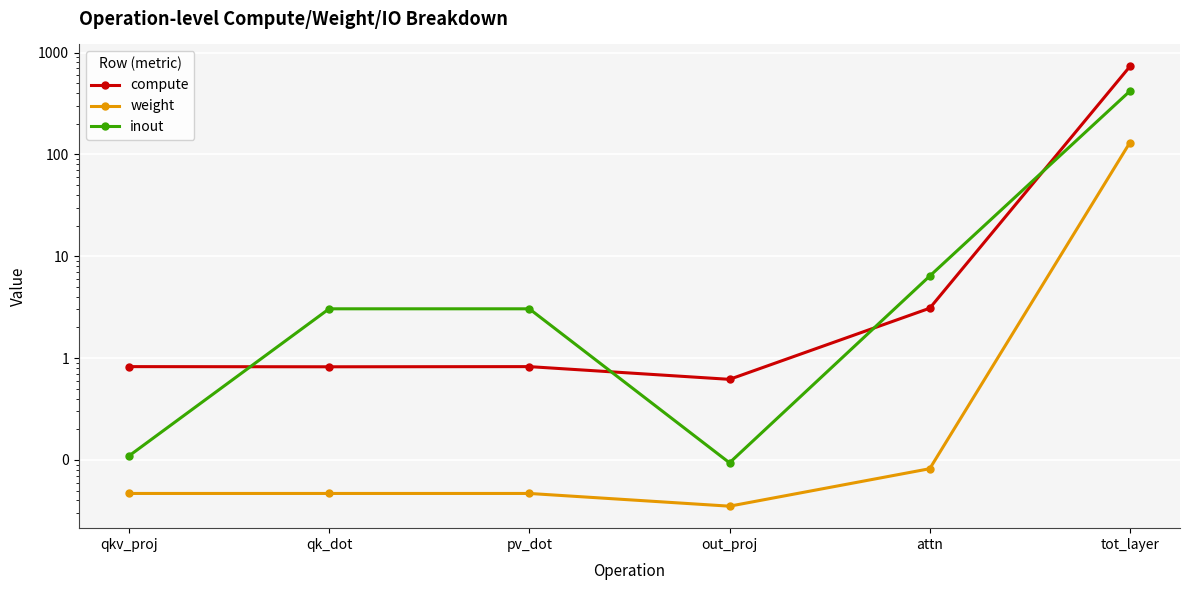

What position from the right is out_proj?

3